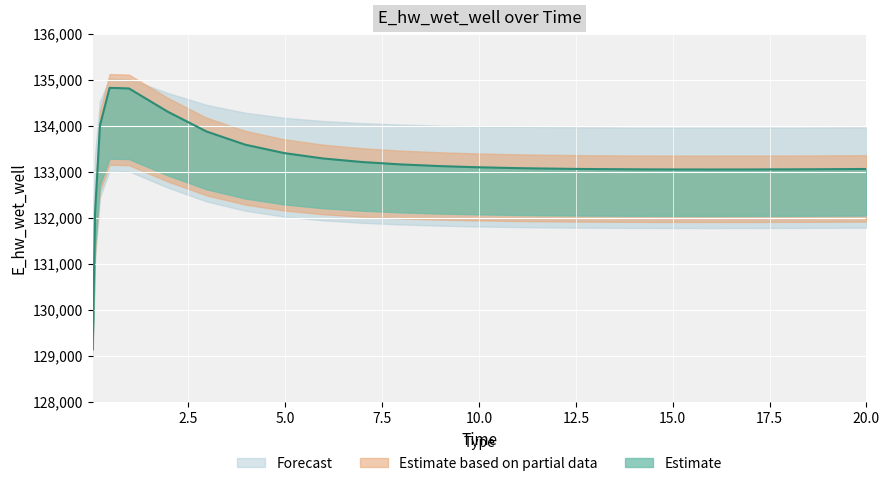

At which label does the data first exceed 133081?

0.21875